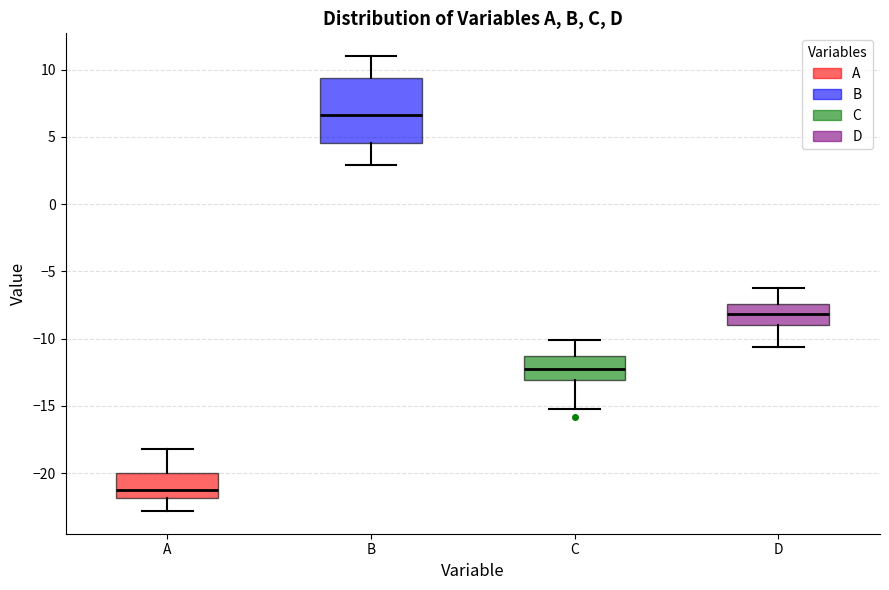

Which box is the tallest, from its lower edge to its upper edge?

B